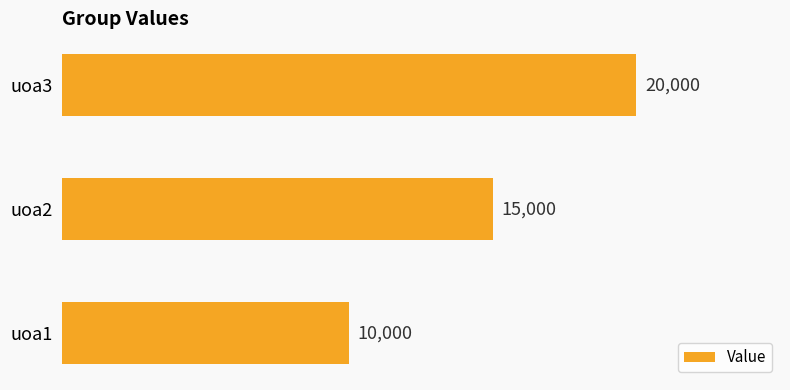

What is the difference between the maximum and minimum values?

10000